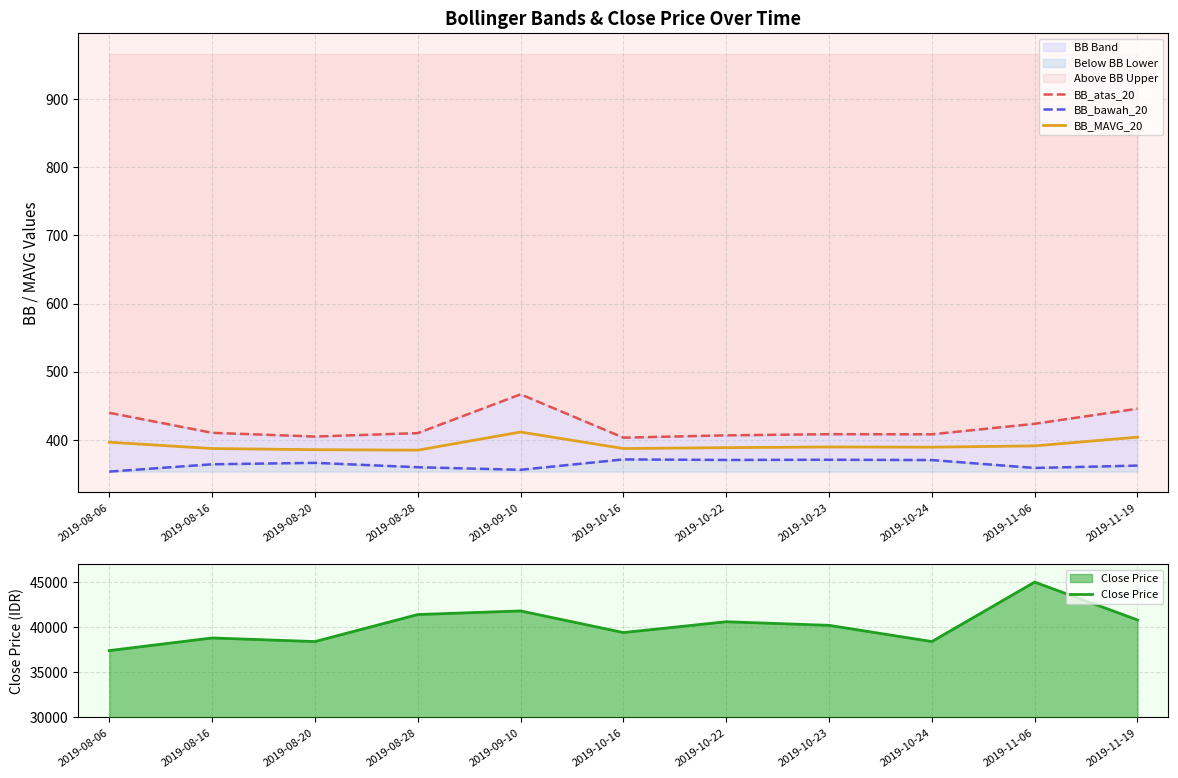

At which category is the sum across all series the highest?

2019-11-06